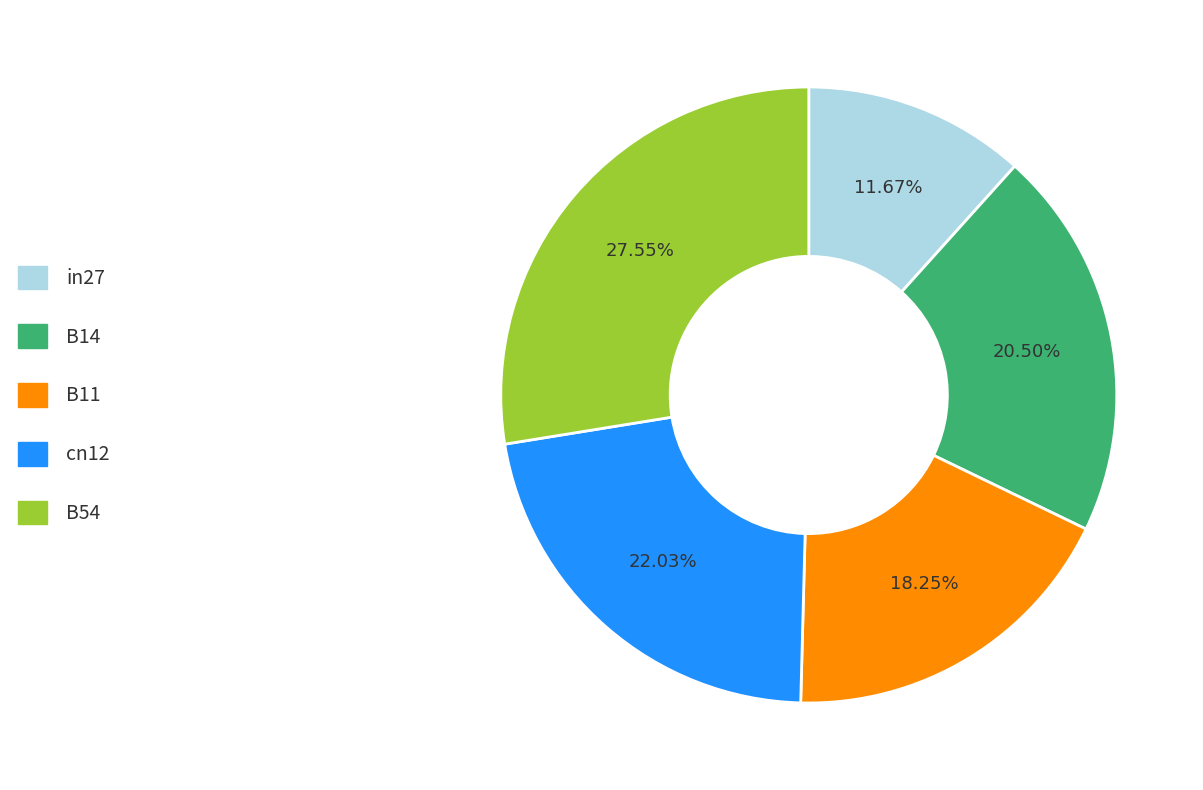

Rank the categories by value from lowest to highest.

in27, B11, B14, cn12, B54